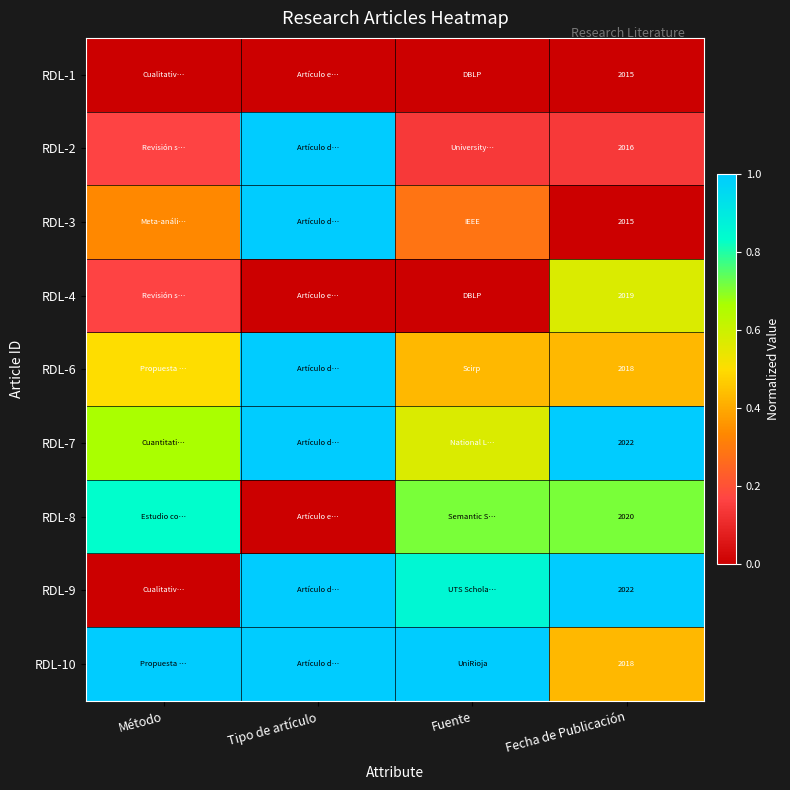

Is it true that RDL-1 equals 0.0 at Método?

True